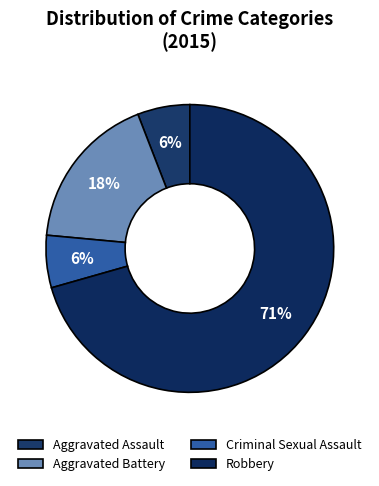

What percentage is NOT represented by Robbery?

29.4%